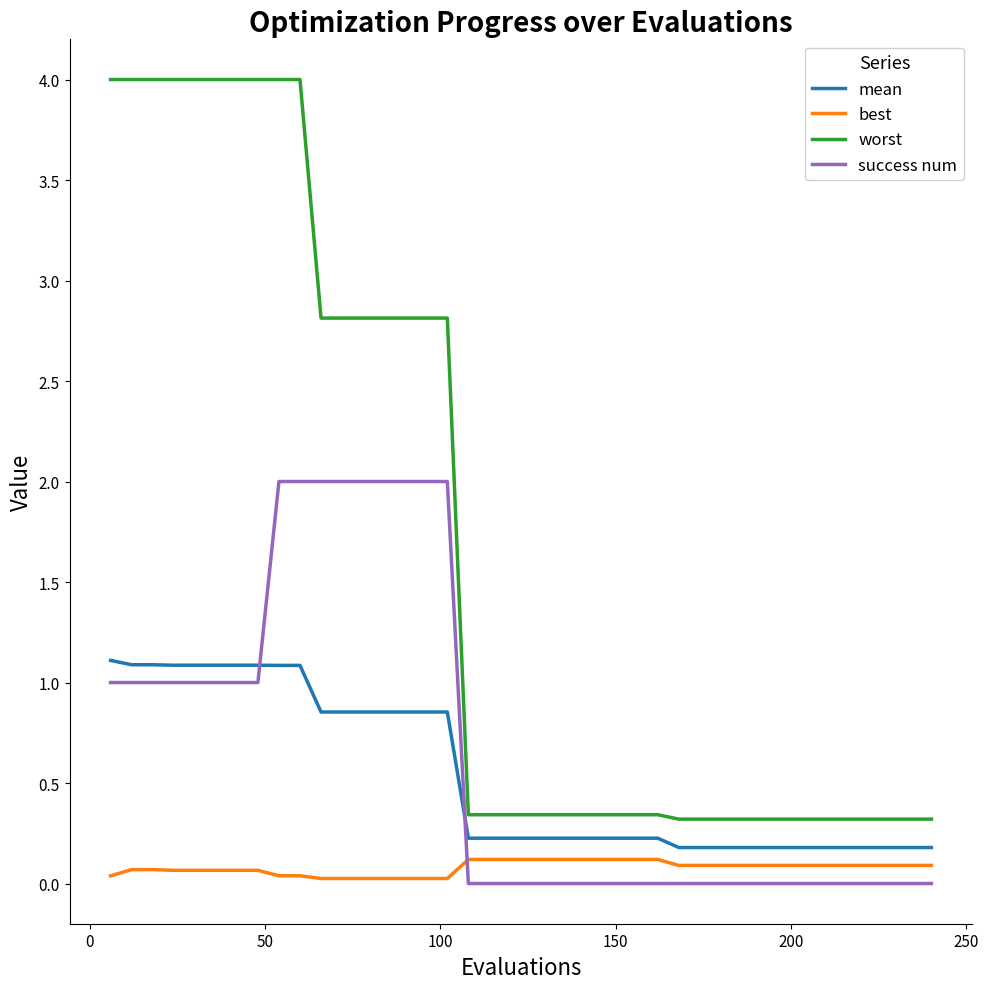

How many times do mean and success num cross each other?

2